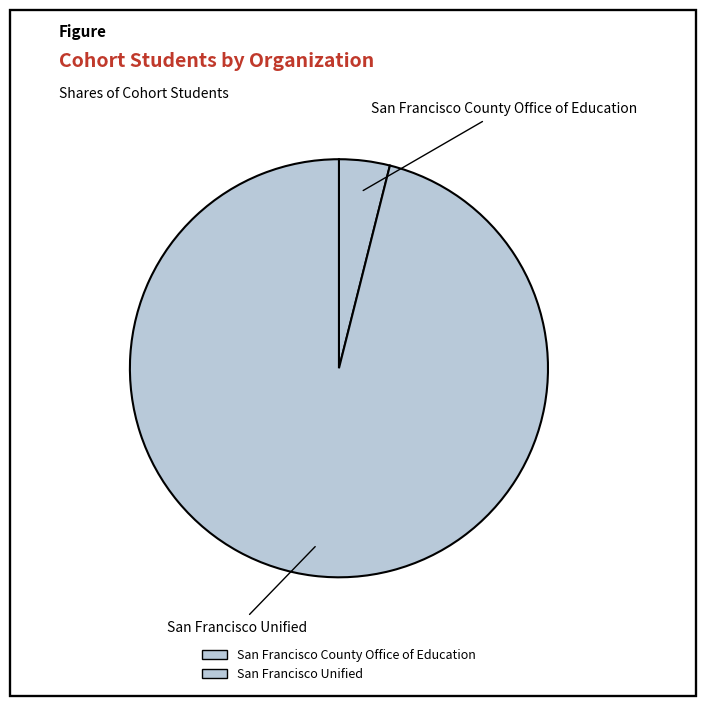

Which slice represents more than half of the pie?

San Francisco Unified